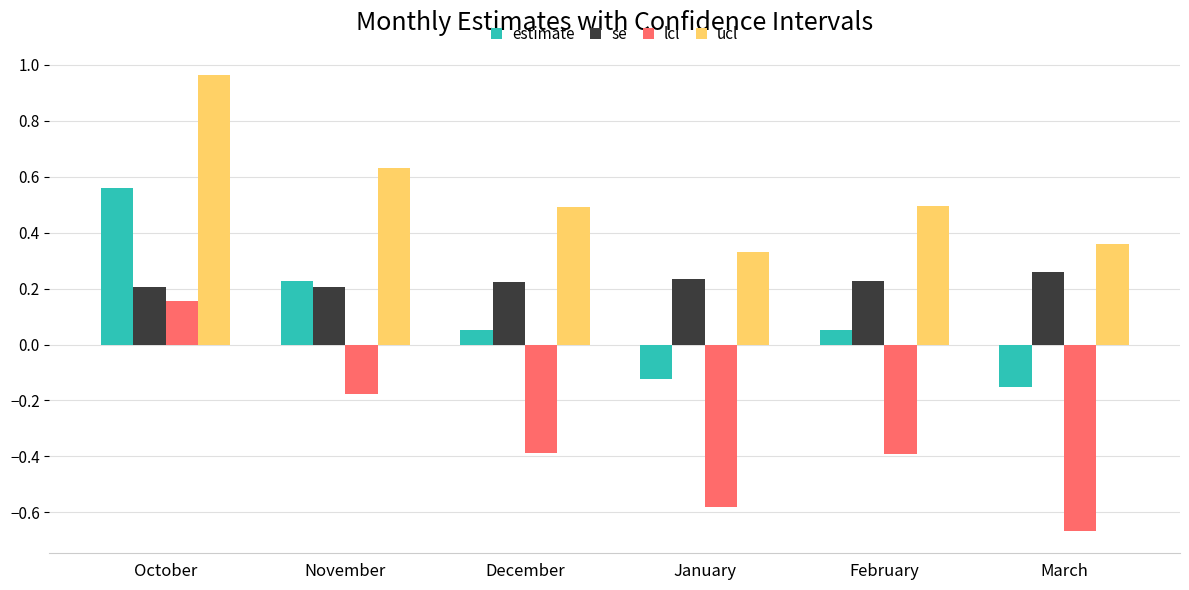

At which label does lcl reach its minimum?

March